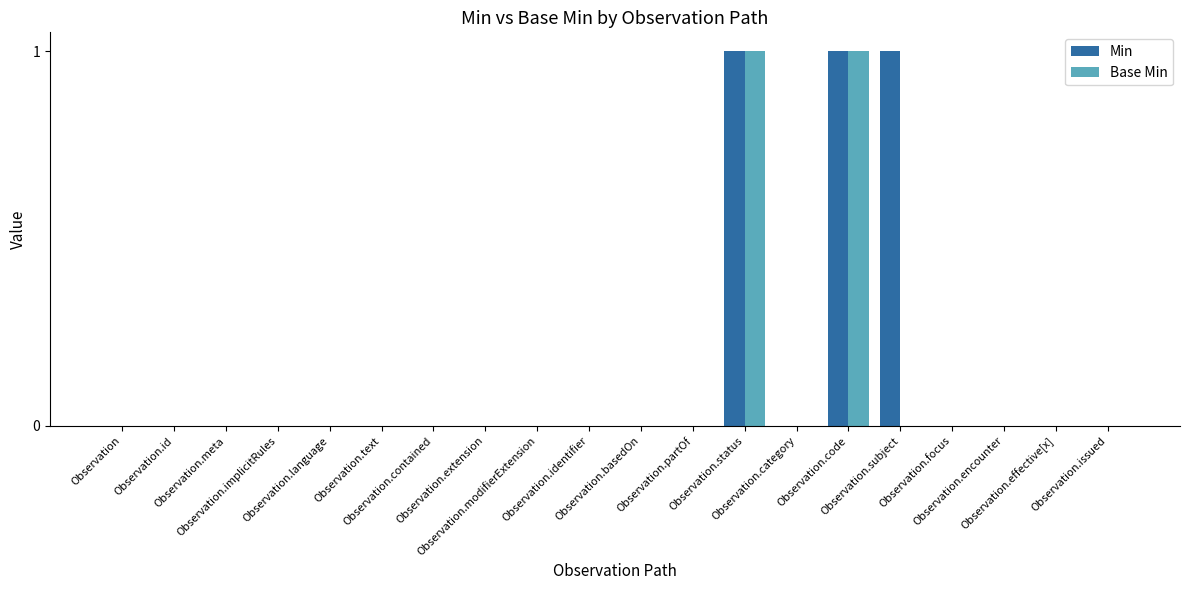

How many Base Min values are between 0 and 1?

20